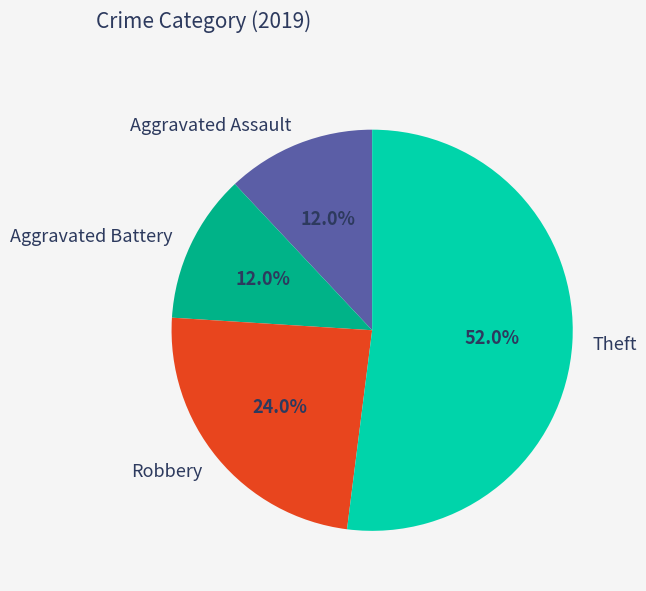

To the nearest percent, what is the difference between the largest and smallest slice percentages?

40%